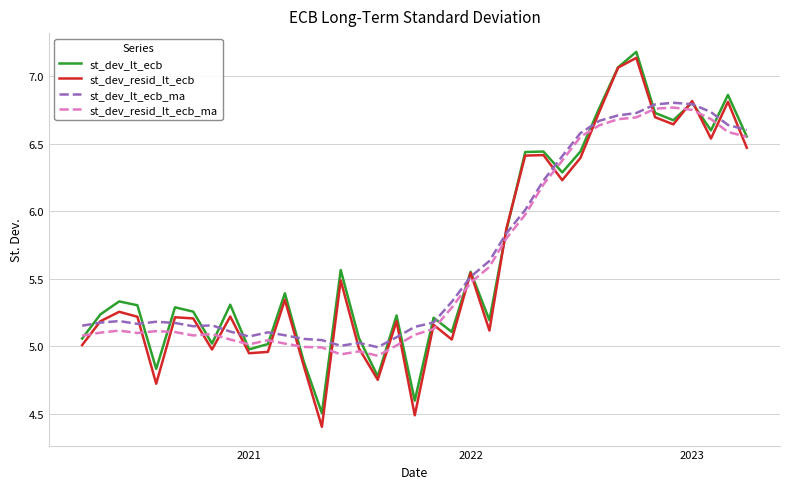

What is the smallest value displayed?

4.4